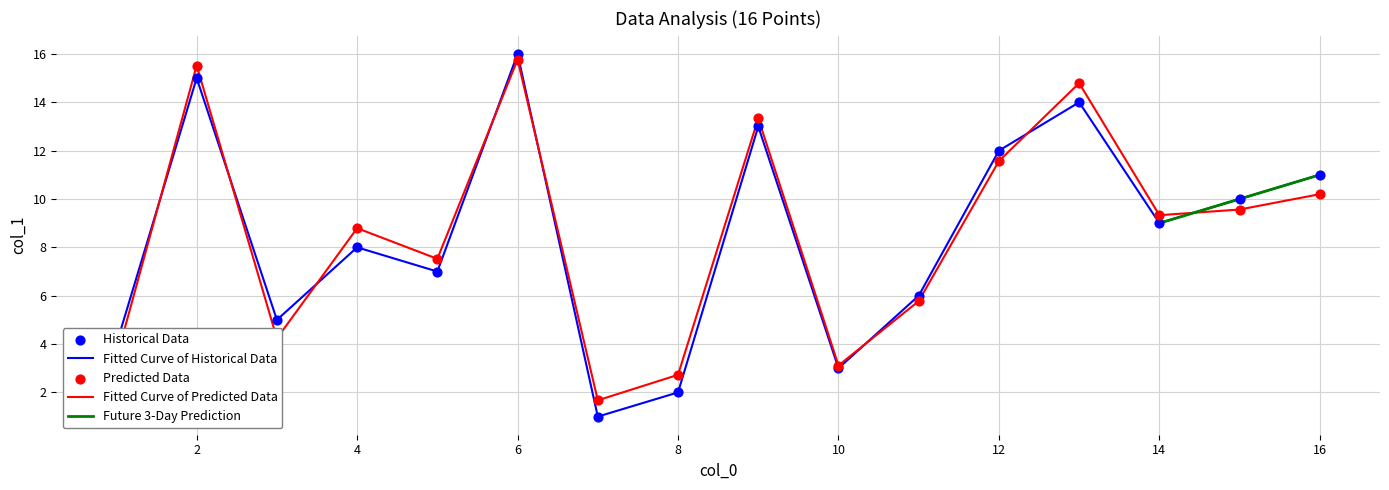

What is the ratio of the value at 5 to the value at 16?

0.6